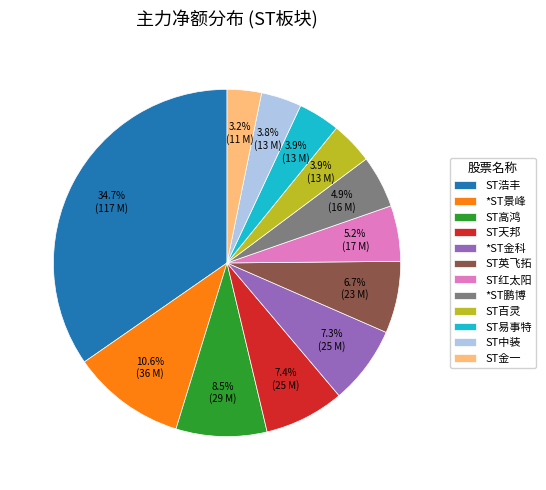

What percentage is NOT represented by *ST鹏博?

95.1%